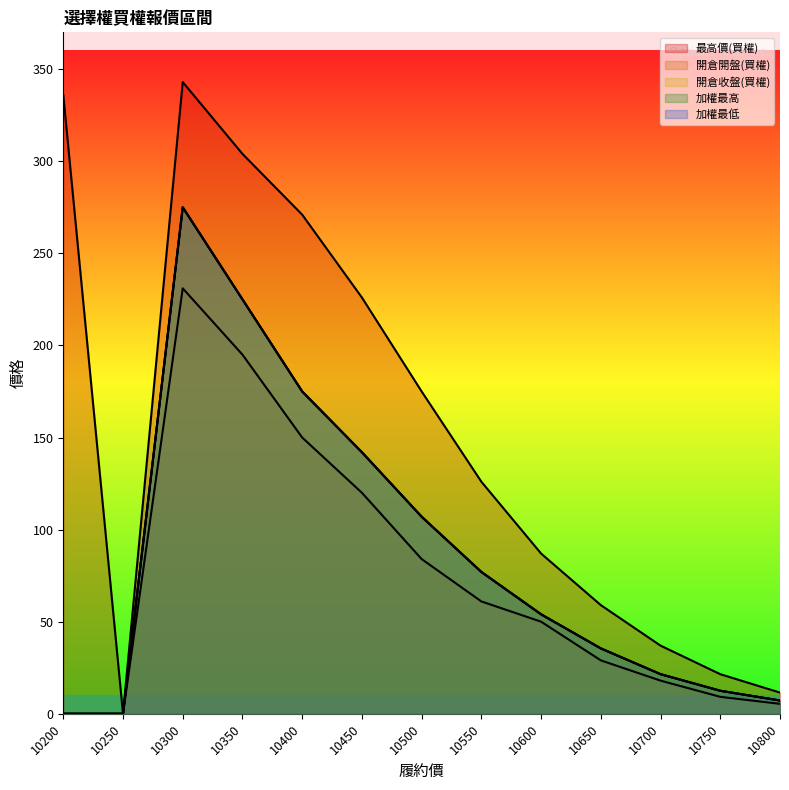

At which category is the sum across all series the highest?

10300